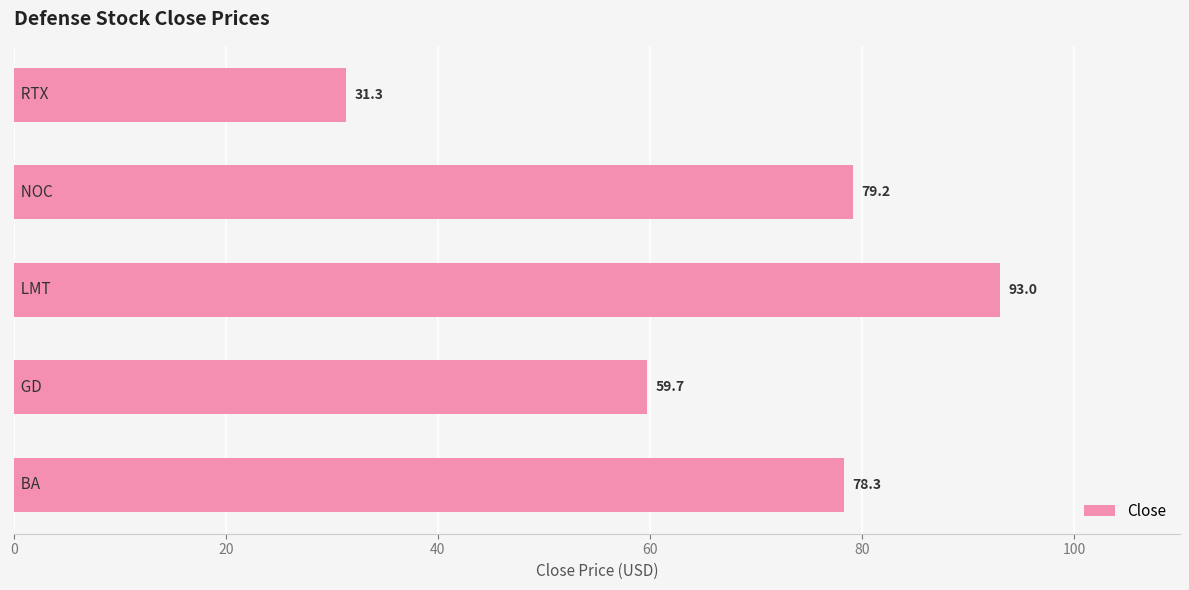

How many values are below 78?

2